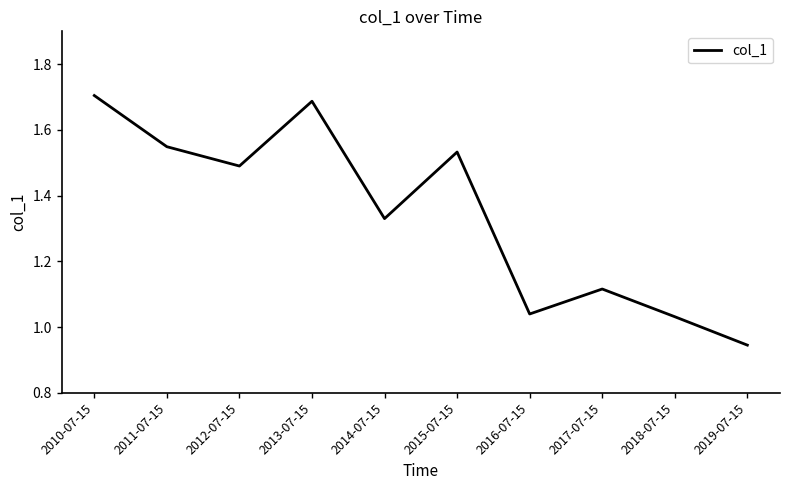

Where does the data first go above 1?

2010-07-15